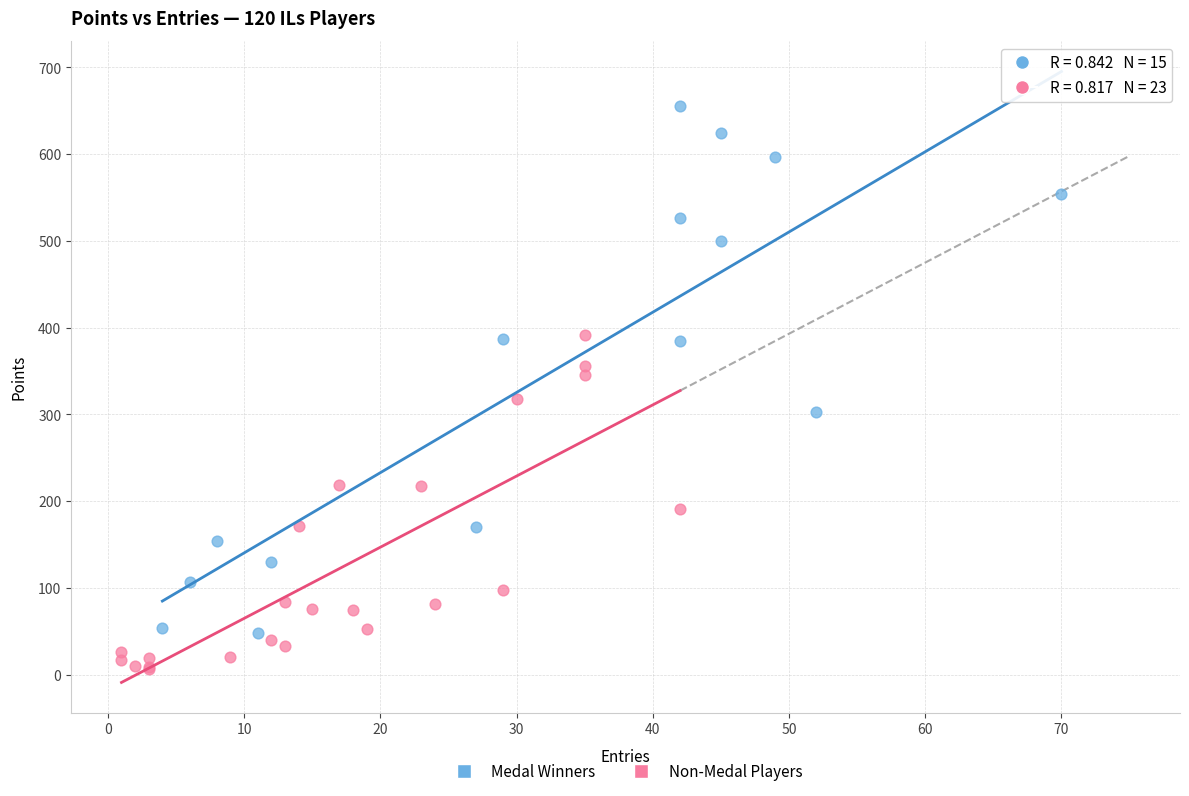

Which series has the widest spread of Y values?

Medal Winners